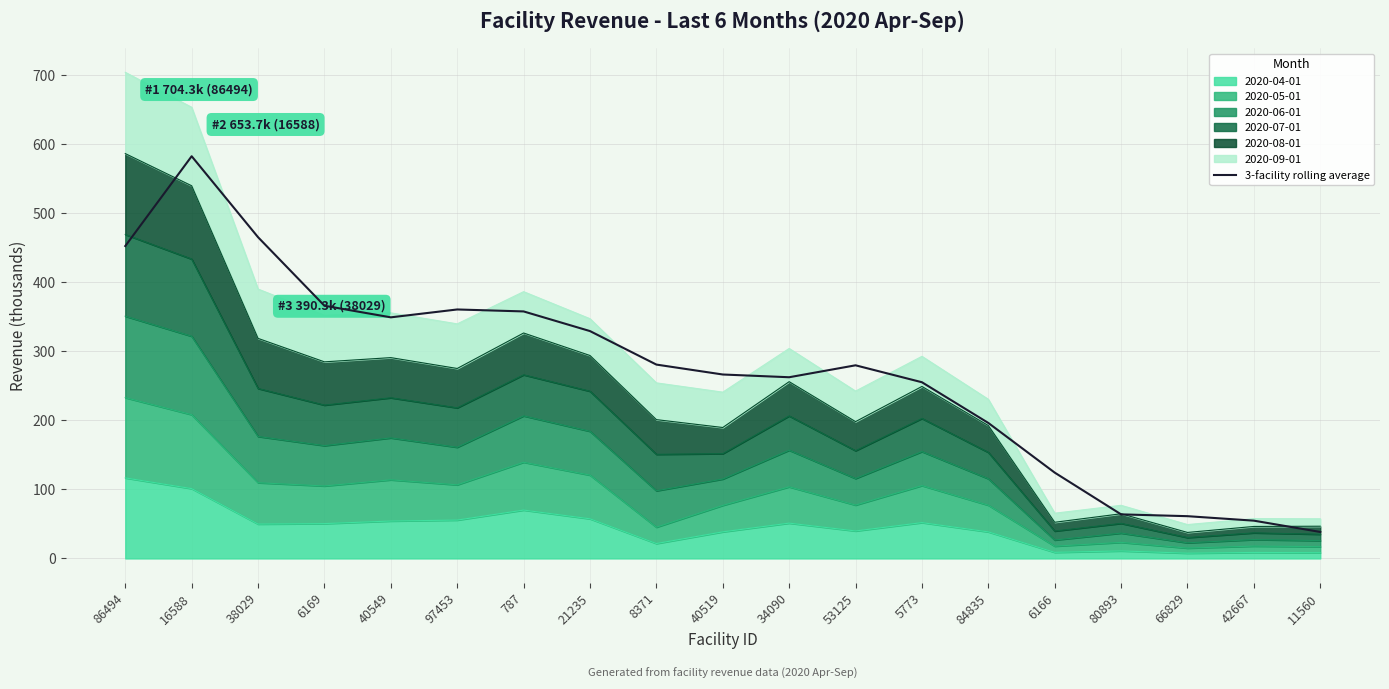

What is the change in value from 6169 to 66829?

-304.9